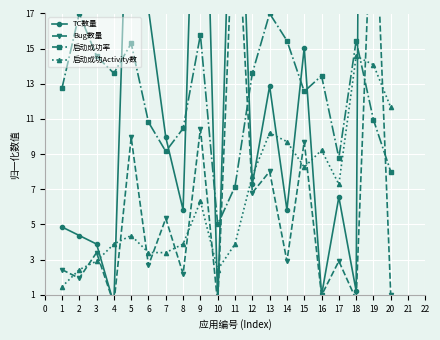

Is this an area chart (filled region under the line)?

No